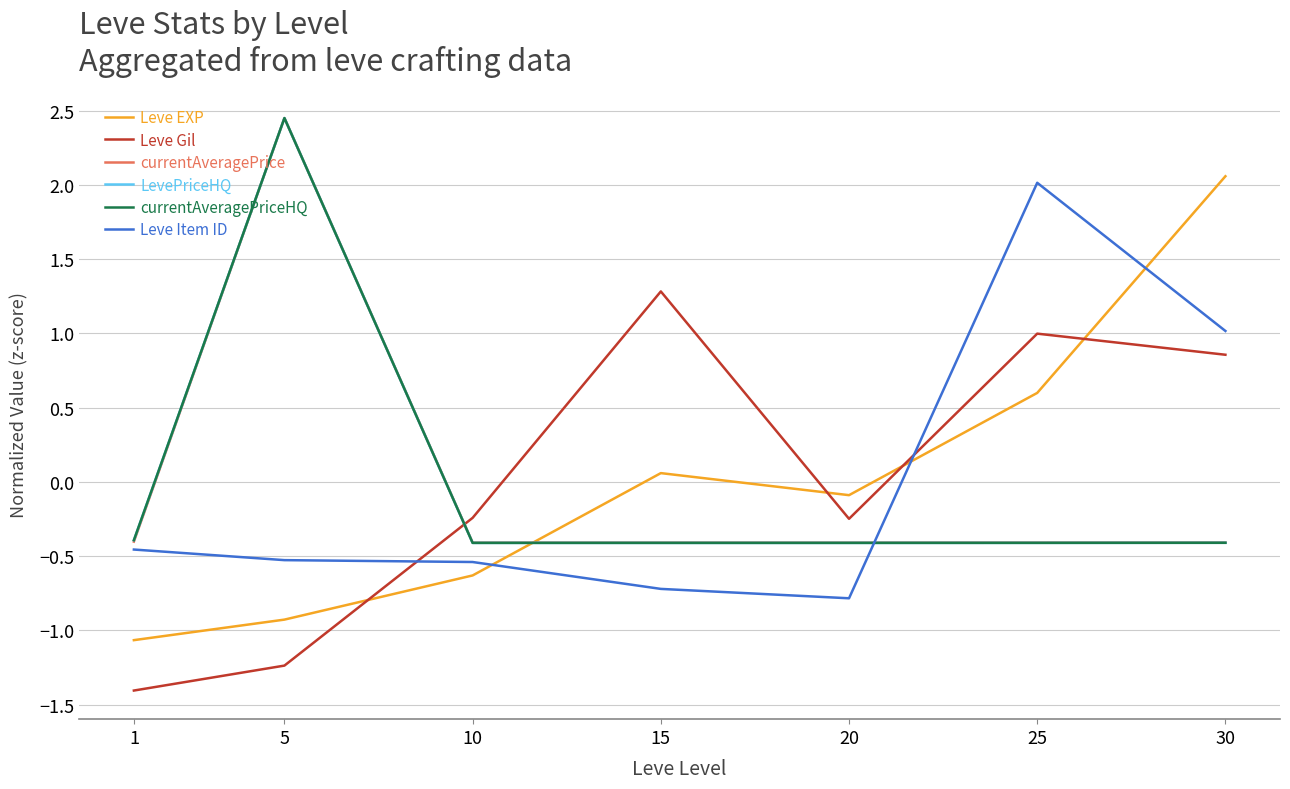

Where does the Leve Item ID series first go above 0?

25